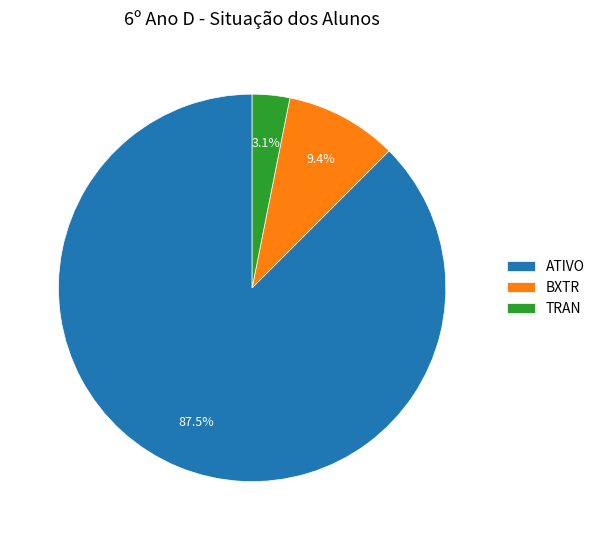

Which slice is the smallest?

TRAN